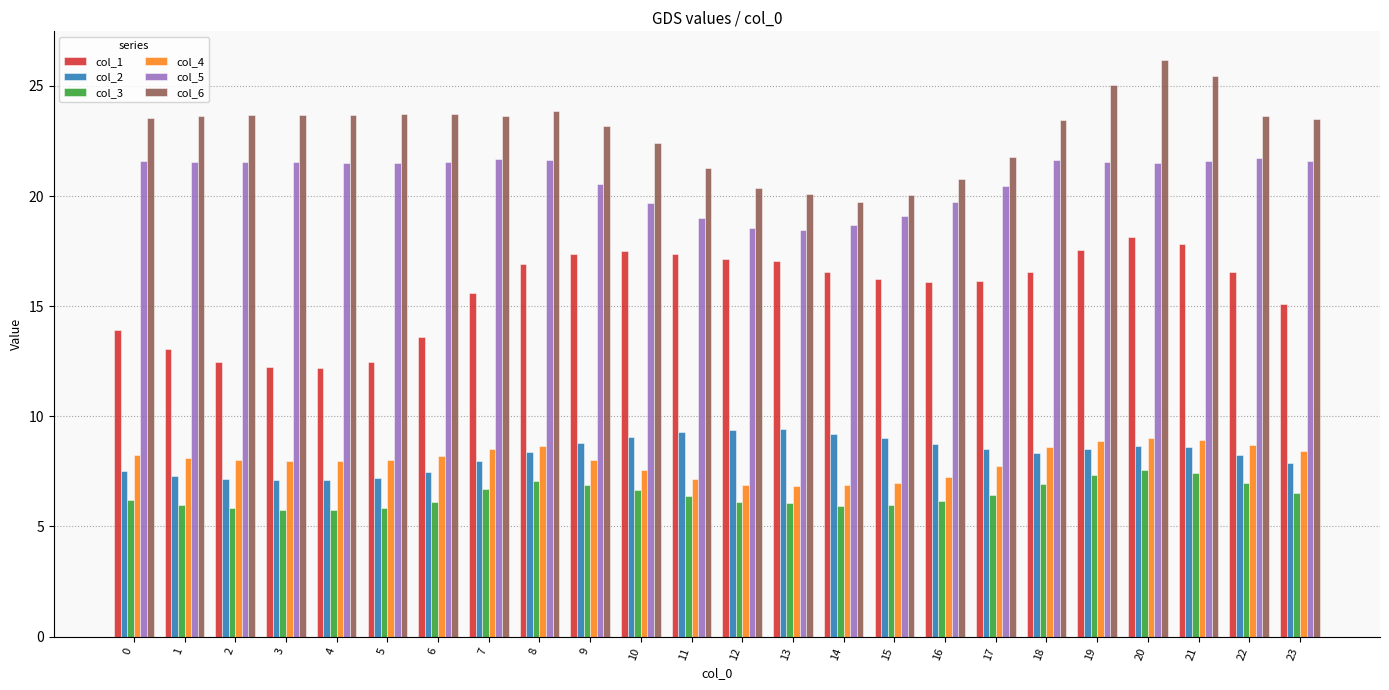

Which series has the largest total across all categories?

col_6